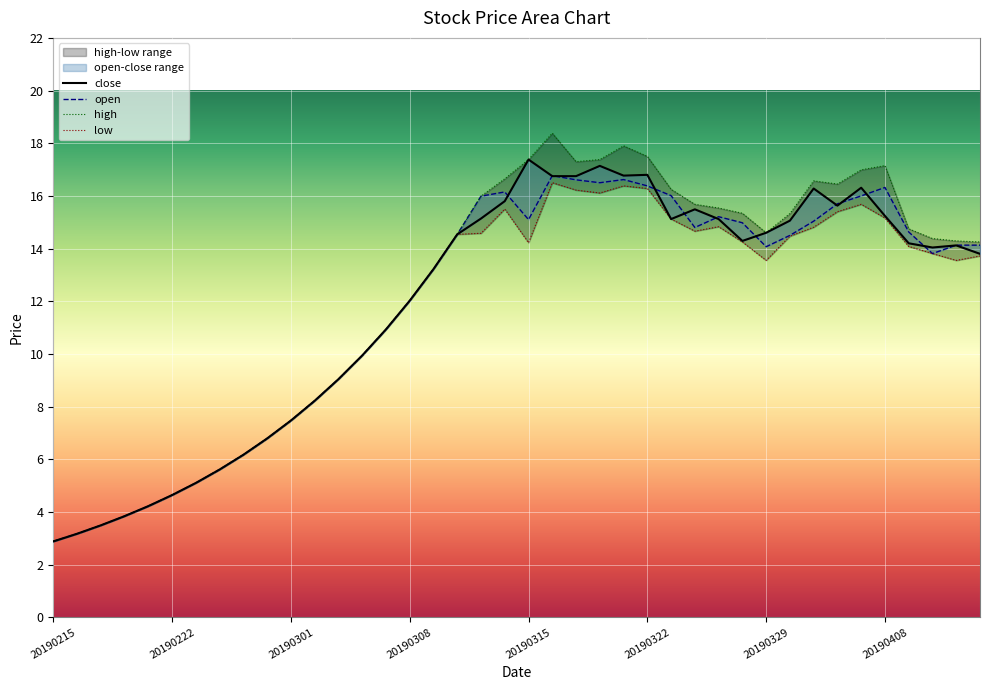

Which category has the lowest value in the high series?

20190215